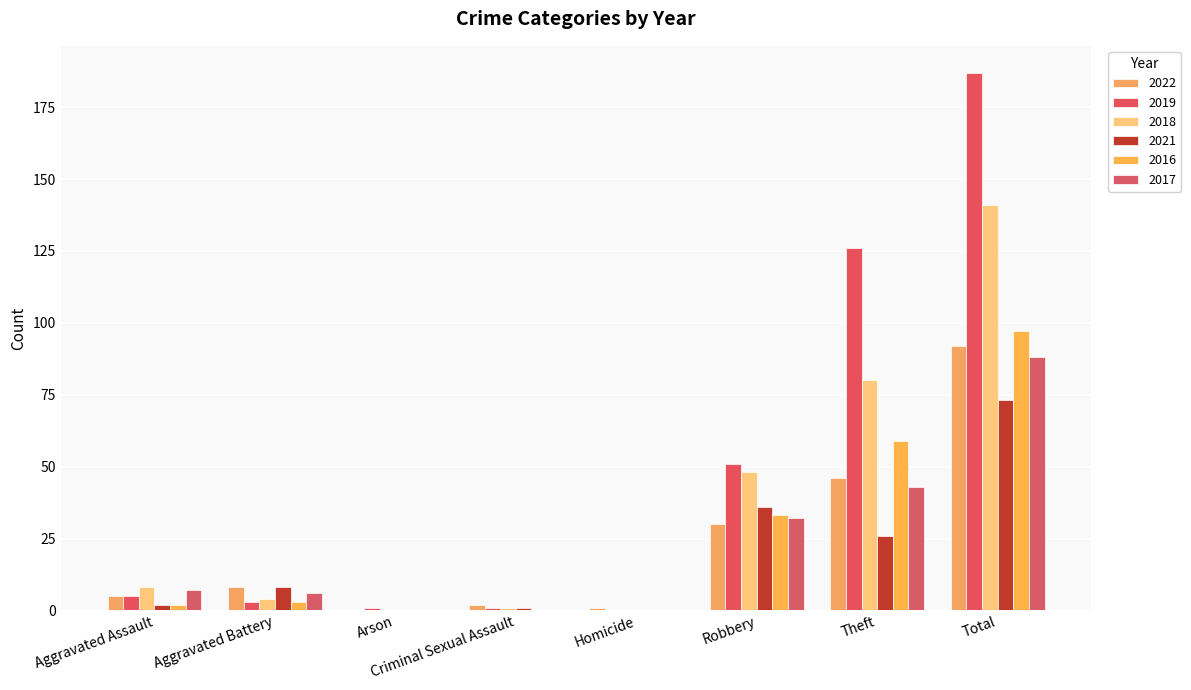

Which label corresponds to the largest value in the chart?

Total